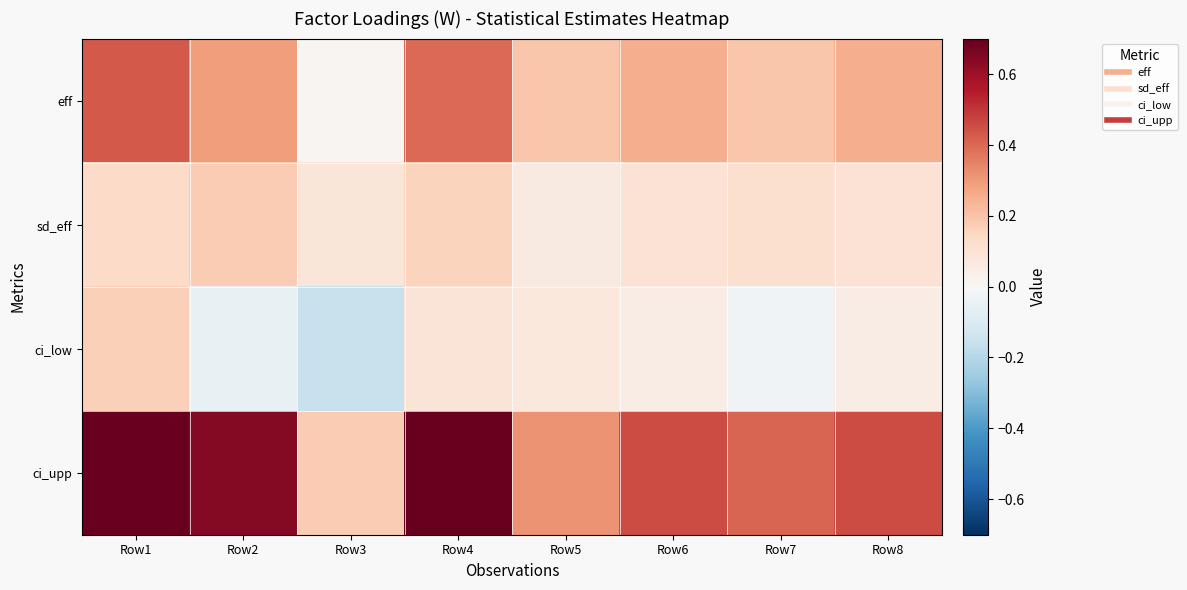

At how many categories does at least one series exceed 0?

8